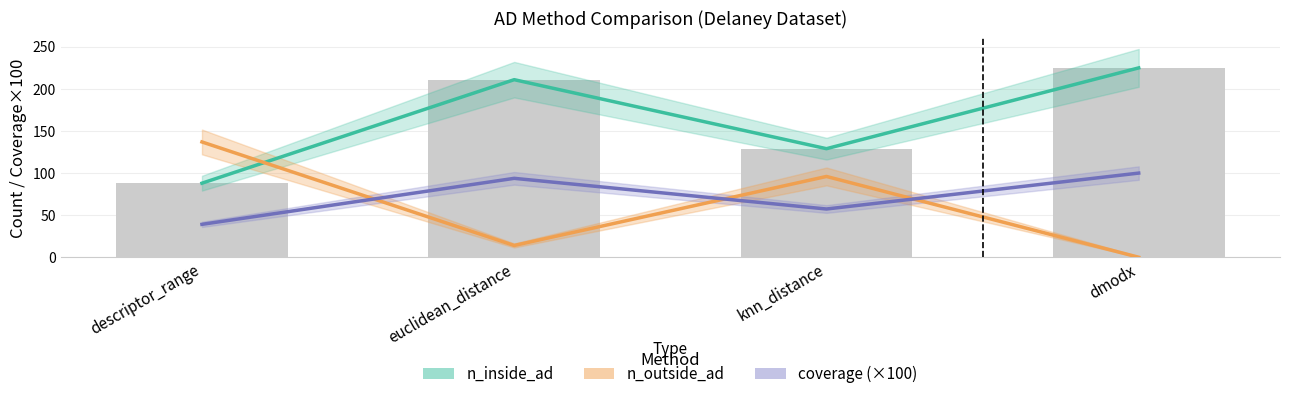

What is the sum of the n_outside_ad values at euclidean_distance and knn_distance?

110.0